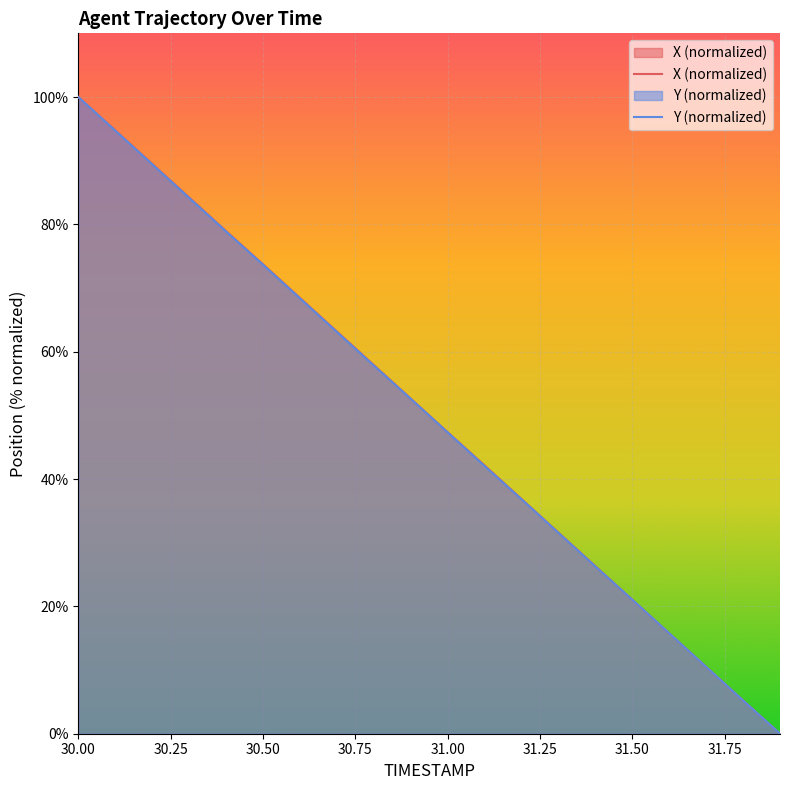

Reading left to right, list all the values displayed in this chart.

X (normalized): 100.0	94.8	89.5	84.2	79.0	73.7	68.5	63.2	57.9	52.6	47.4	42.1	36.9	31.6	26.3	21.0	15.8	10.5	5.2	0.0
Y (normalized): 100.0	94.7	89.4	84.2	78.9	73.7	68.4	63.1	57.8	52.6	47.3	42.0	36.8	31.6	26.3	21.1	15.8	10.5	5.2	0.0